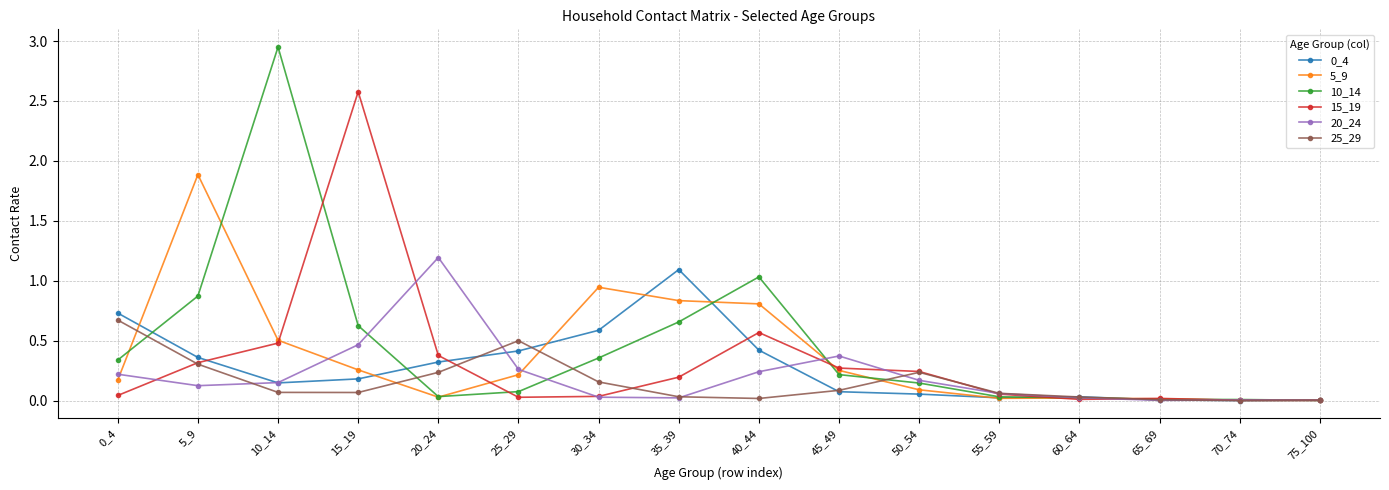

At which category does 10_14 reach its first local peak?

10_14